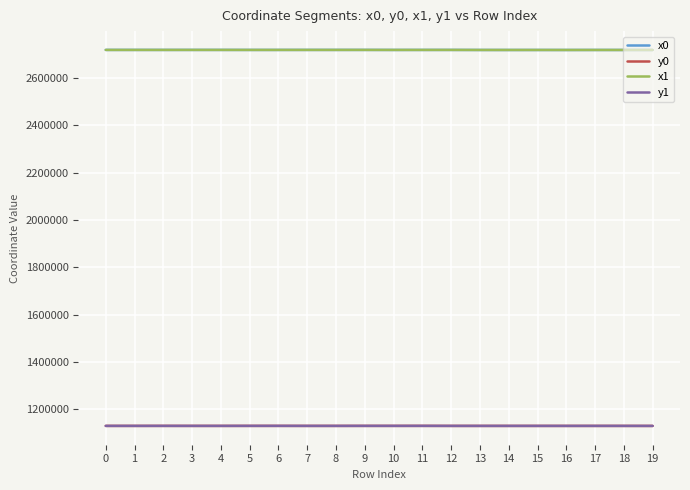

The value of x0 at 17 is 1398638.2. True or false?

False